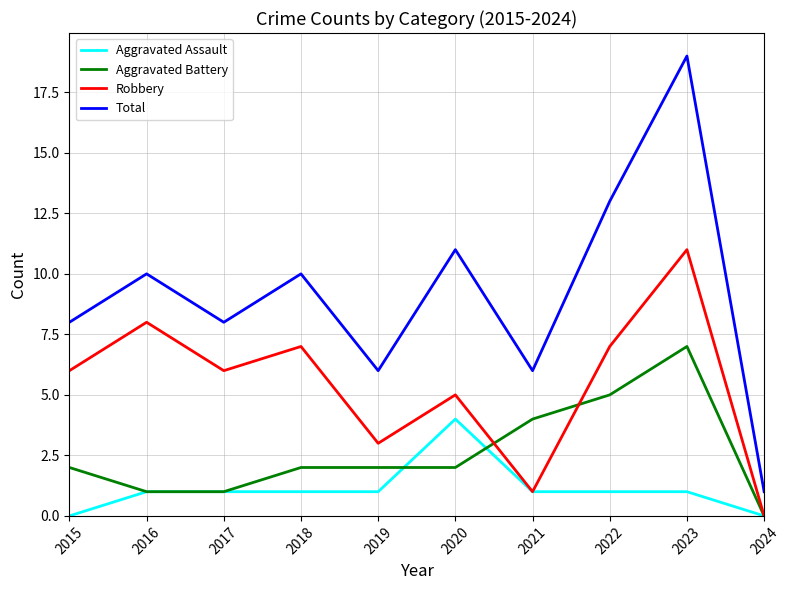

Reading right to left, list all the values displayed in this chart.

Aggravated Assault: 2024=0	2023=1	2022=1	2021=1	2020=4	2019=1	2018=1	2017=1	2016=1	2015=0
Aggravated Battery: 2024=0	2023=7	2022=5	2021=4	2020=2	2019=2	2018=2	2017=1	2016=1	2015=2
Robbery: 2024=0	2023=11	2022=7	2021=1	2020=5	2019=3	2018=7	2017=6	2016=8	2015=6
Total: 2024=1	2023=19	2022=13	2021=6	2020=11	2019=6	2018=10	2017=8	2016=10	2015=8